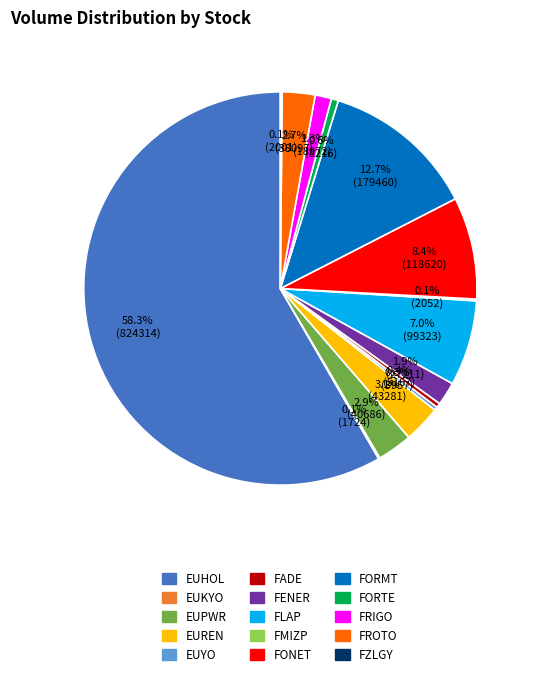

Does EUHOL account for over 50% of the chart?

Yes